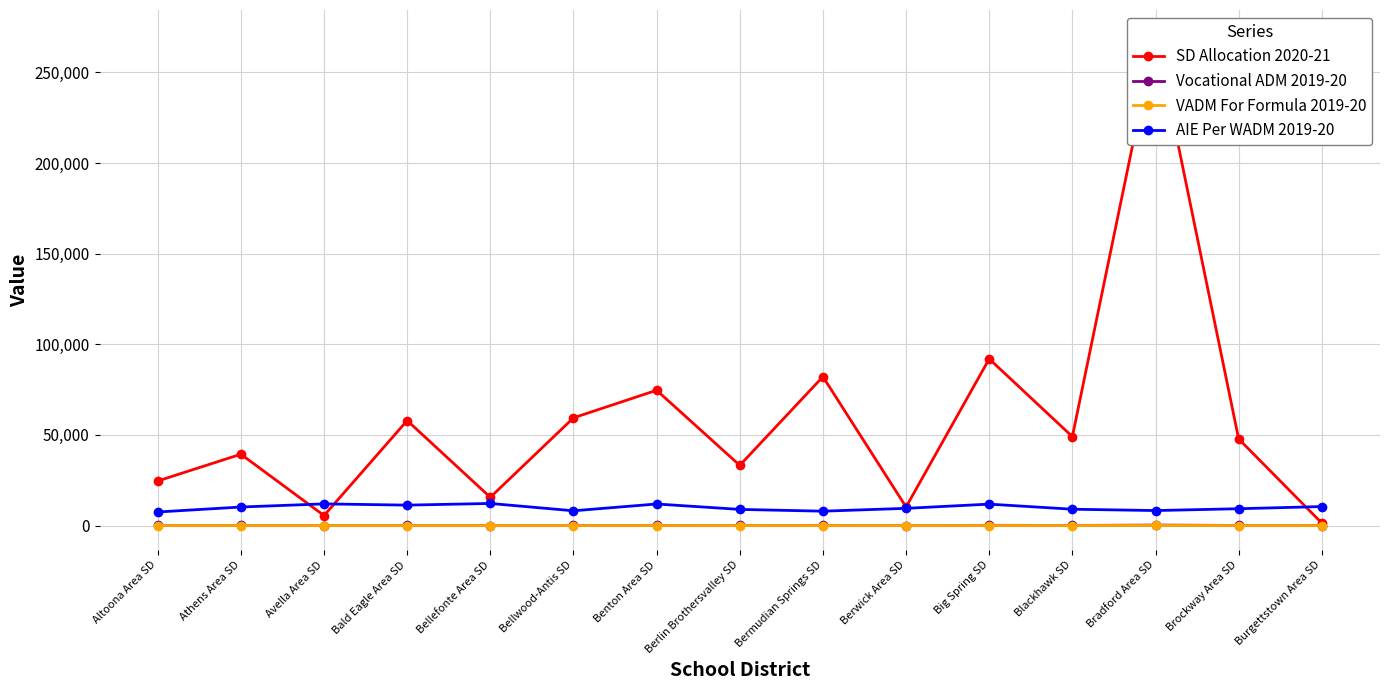

What is the difference between the maximum and minimum values in the AIE Per WADM 2019-20 series?

4711.0